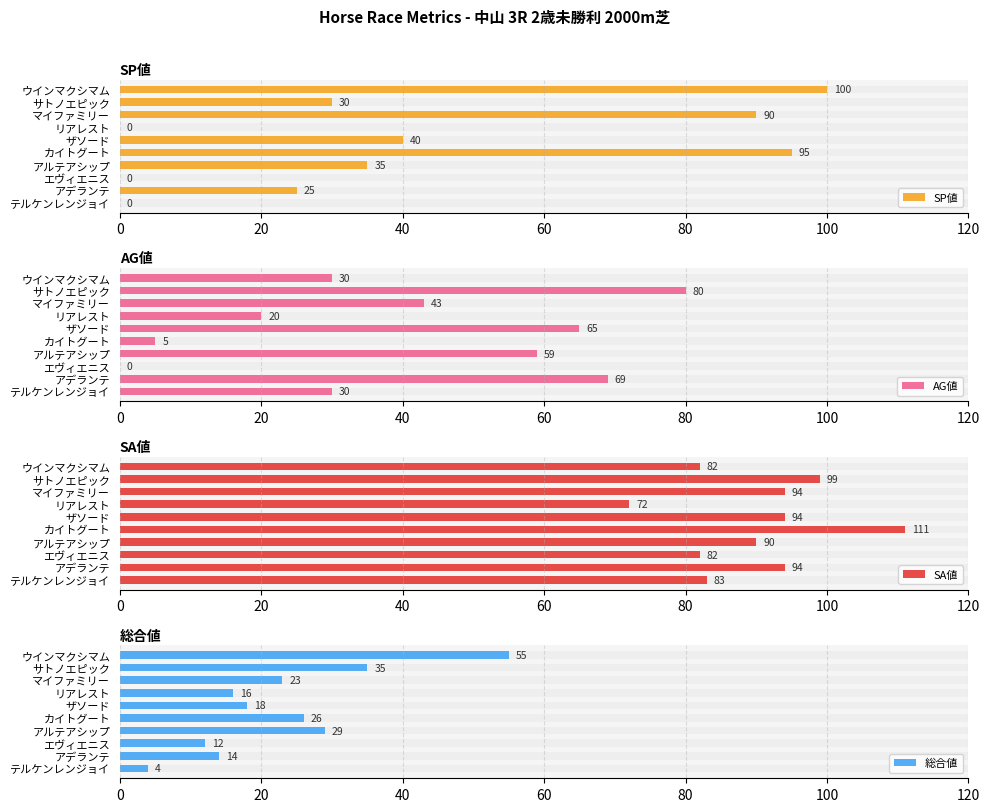

Is it true that SP値 equals 42 at サトノエピック?

False